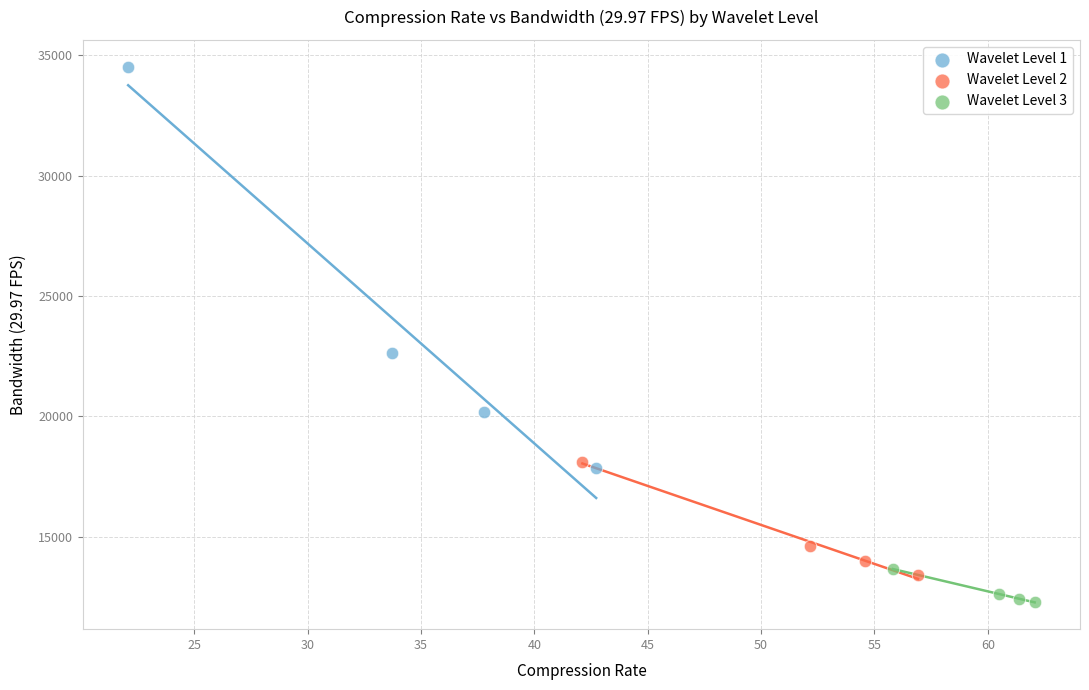

Which series contains the highest Y value?

Wavelet Level 1